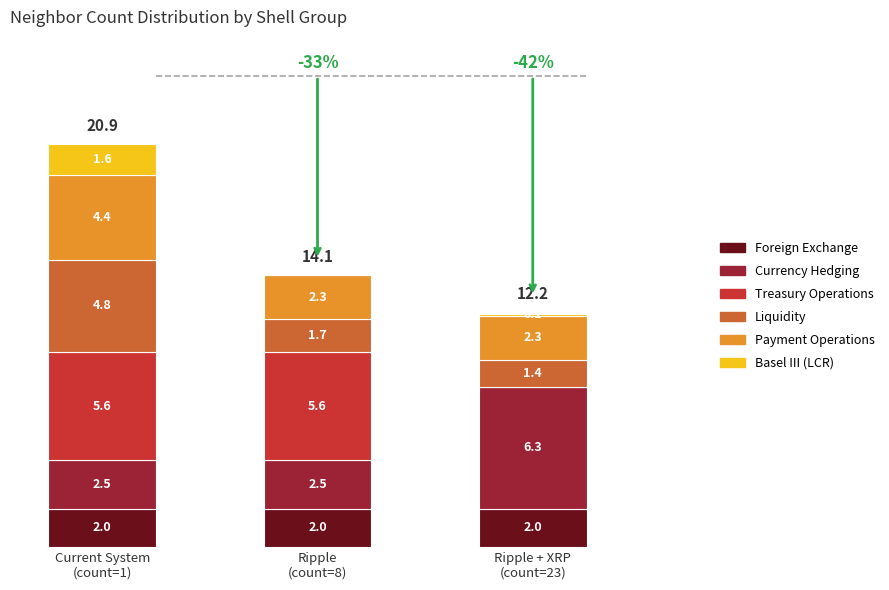

What is the highest value of the Foreign Exchange series?

2.0